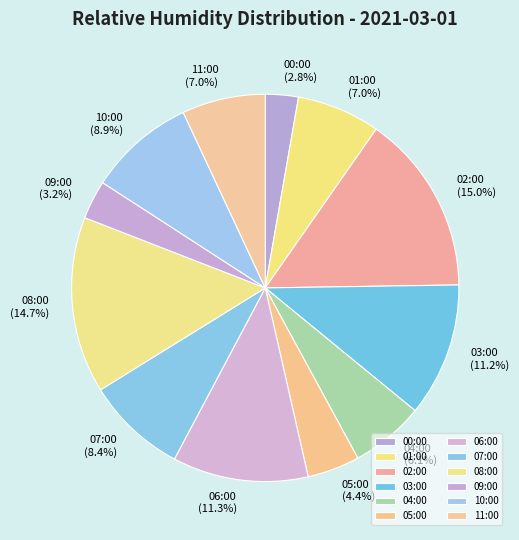

Is 11:00 the majority of the pie?

No